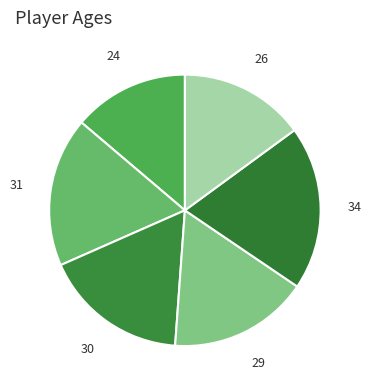

Count the number of slices in the pie.

6